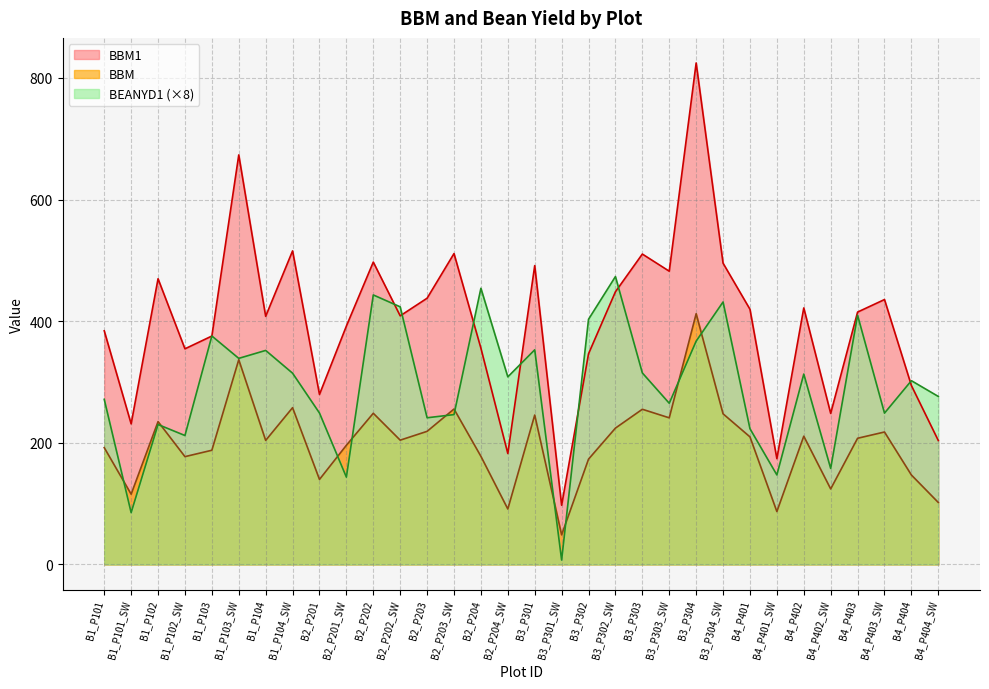

Which series changed the most between B1_P101 and B2_P204?

BEANYD1 (×8)